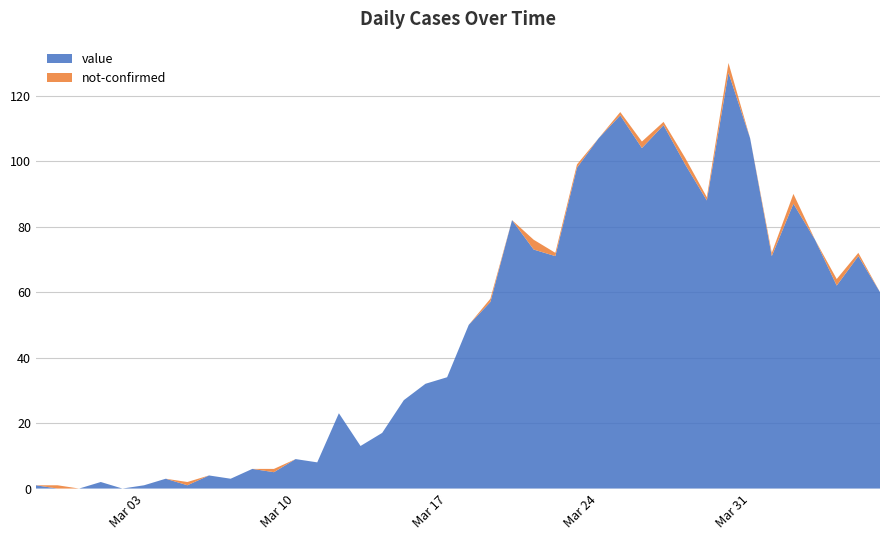

Reading left to right, extract all data points from this chart.

value: 1	0	0	2	0	1	3	1	4	3	6	5	9	8	23	13	17	27	32	34	50	57	82	73	71	98	107	114	104	111	99	88	127	107	71	87	76	62	71	60
not-confirmed: 0	1	0	0	0	0	0	1	0	0	0	1	0	0	0	0	0	0	0	0	0	1	0	3	1	1	0	1	2	1	2	1	3	0	1	3	0	2	1	0